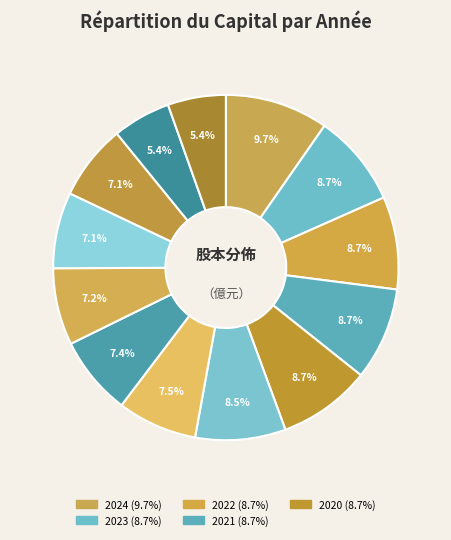

How many slices are in this pie chart?

13